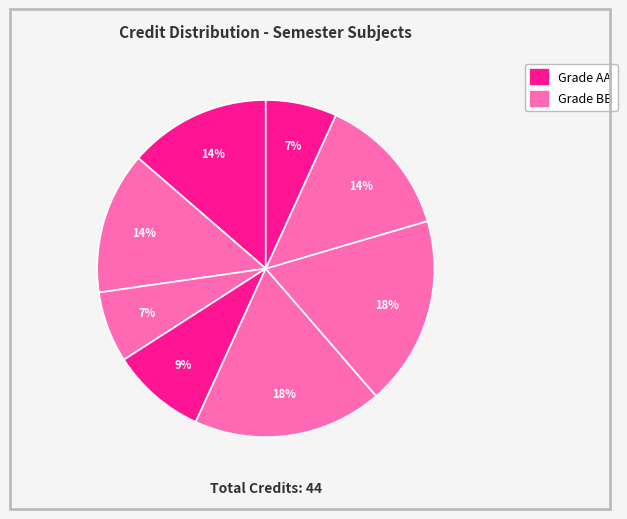

Count the number of slices in the pie.

8